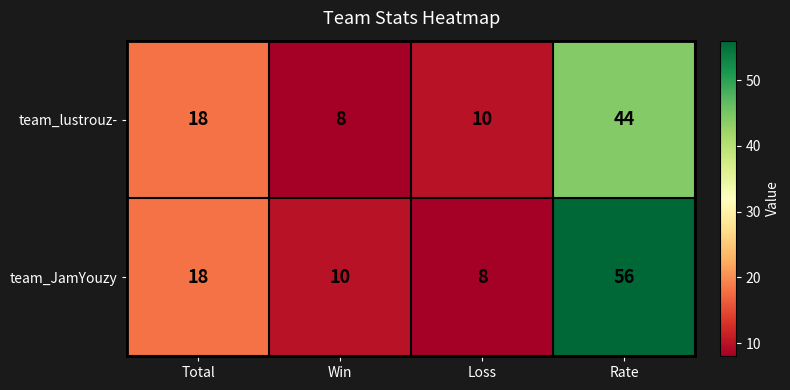

What is the difference between the maximum and second lowest values in the team_JamYouzy series?

46